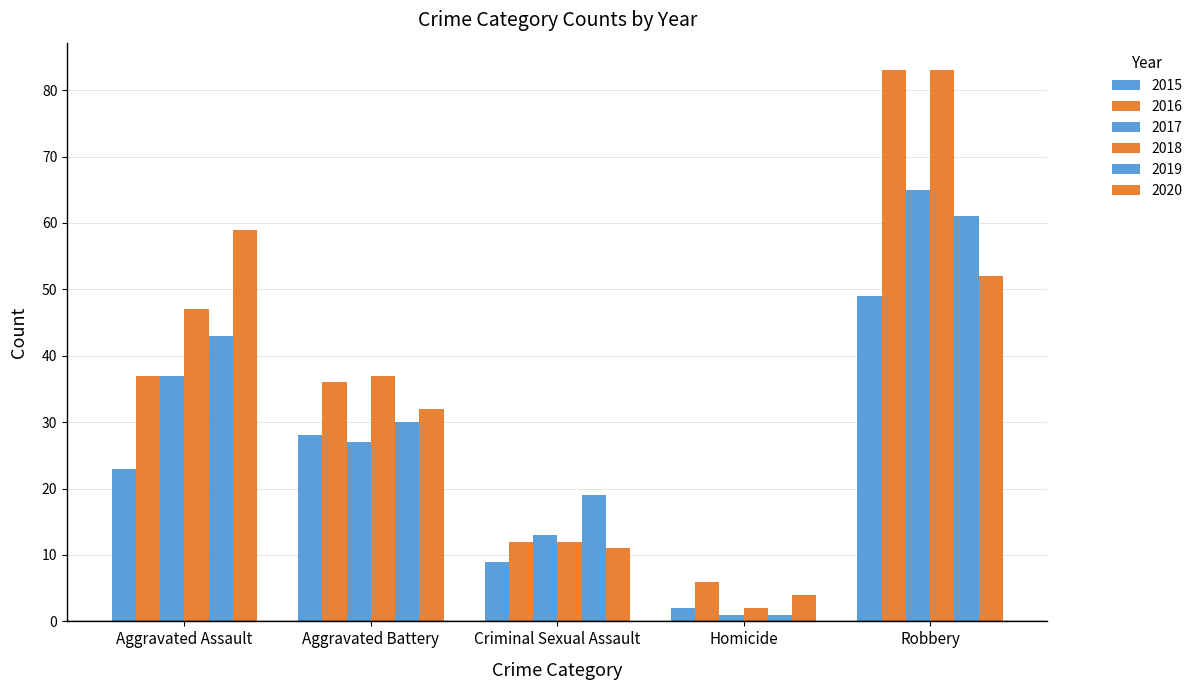

How many values in the 2016 series are below 36?

2